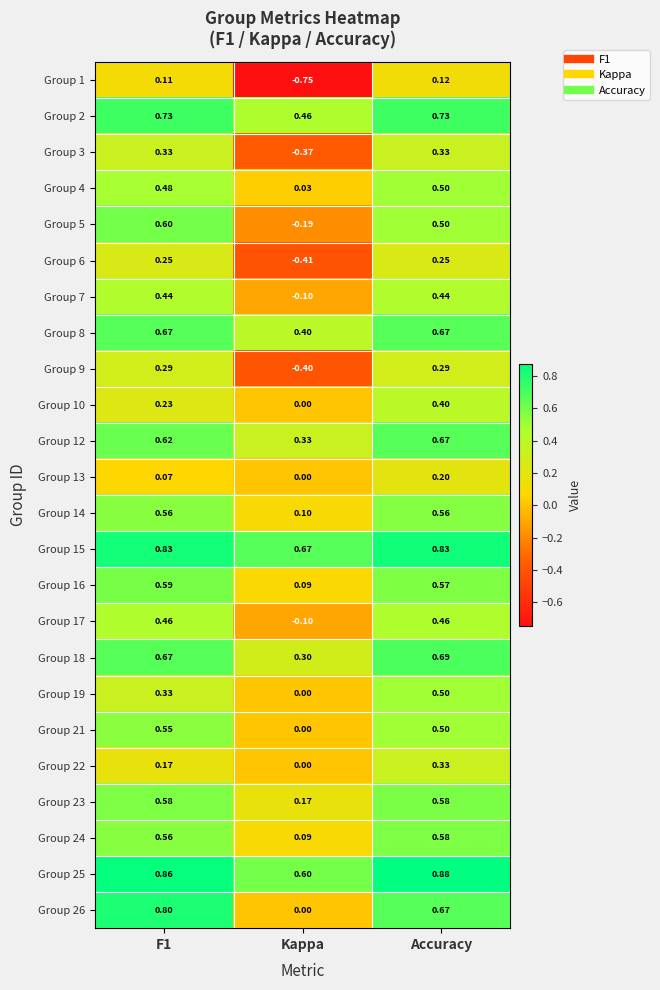

Where is Group 8 nearest to the value 0?

Kappa